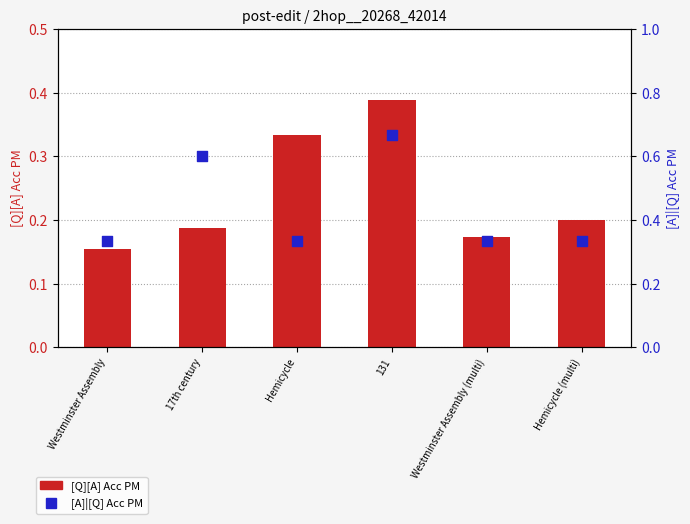

Which series reaches the minimum Y coordinate?

[Q][A] Acc PM